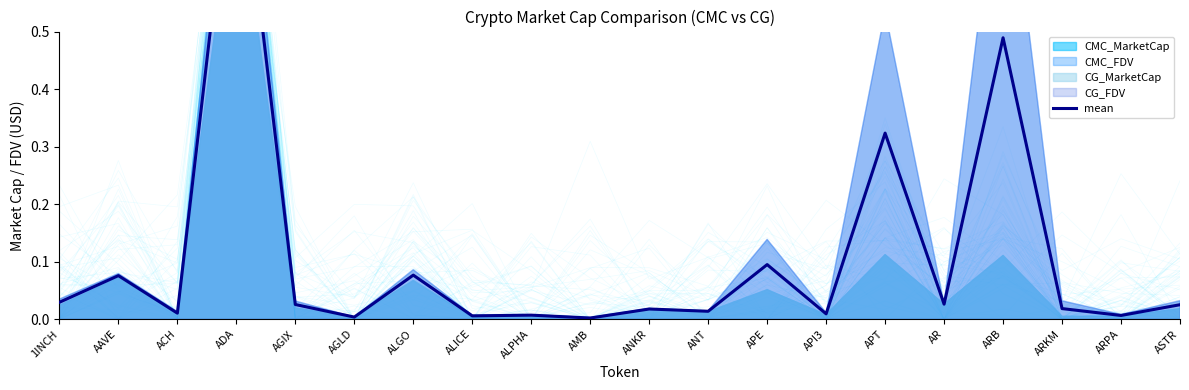

List the labels in order of value, largest first.

ADA, ARB, APT, APE, ALGO, AAVE, 1INCH, AR, AGIX, ASTR, ARKM, ANKR, ANT, ACH, API3, ALPHA, ARPA, ALICE, AGLD, AMB